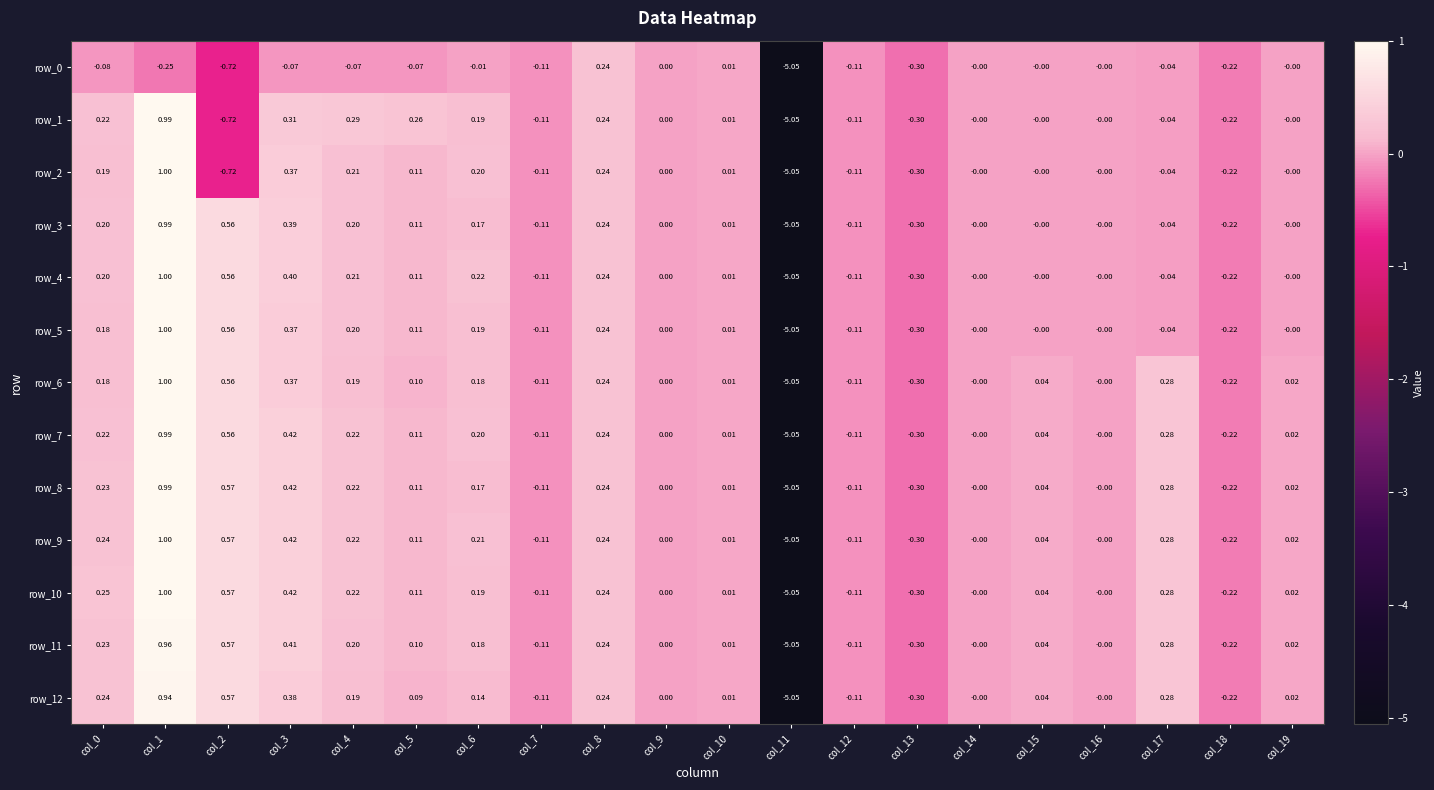

What is the total value across all series at col_12?

-1.4